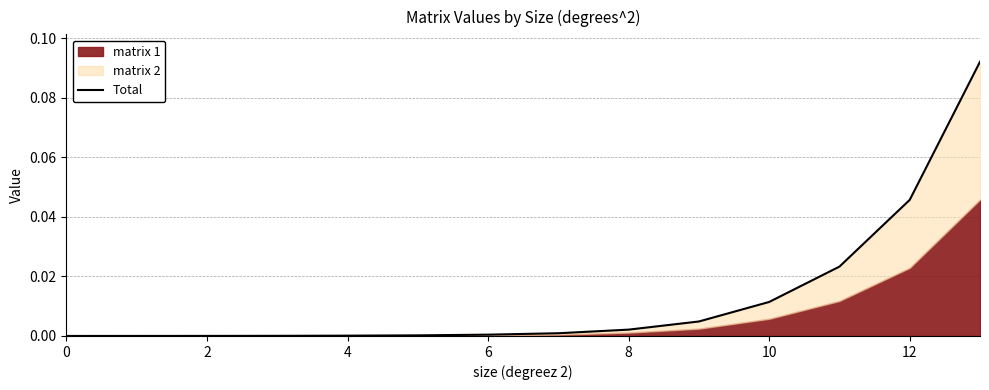

True or false: the data shows 0.0 at 11.

False